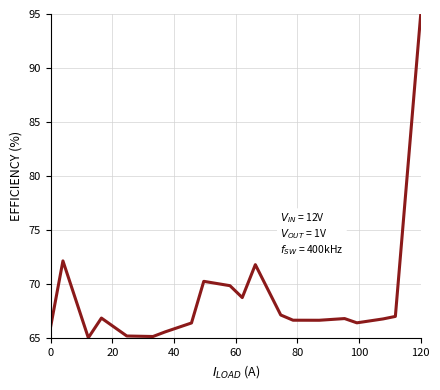

What is the minimum value shown in the chart?

65.0